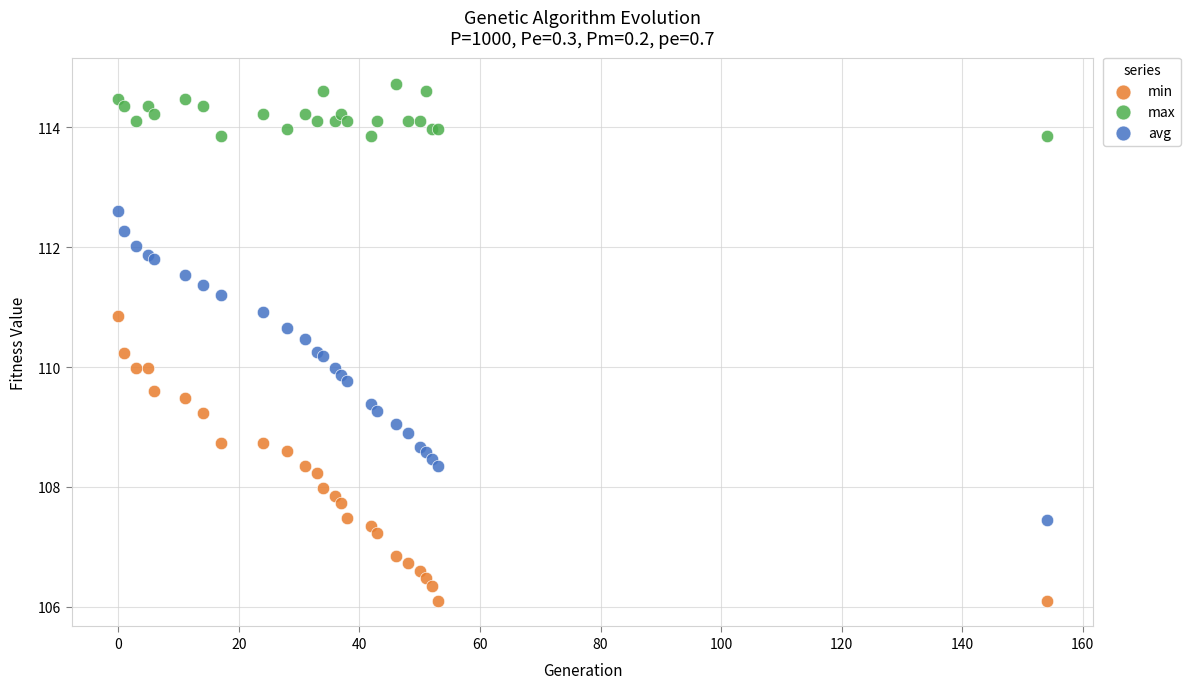

Which series has the largest Y range (max minus min)?

avg